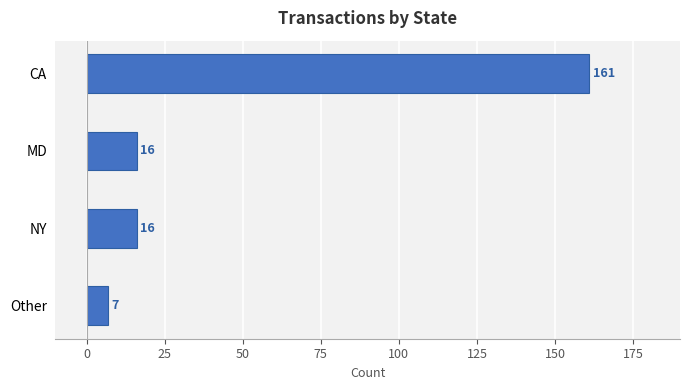

What is the change in value from MD to Other?

-9